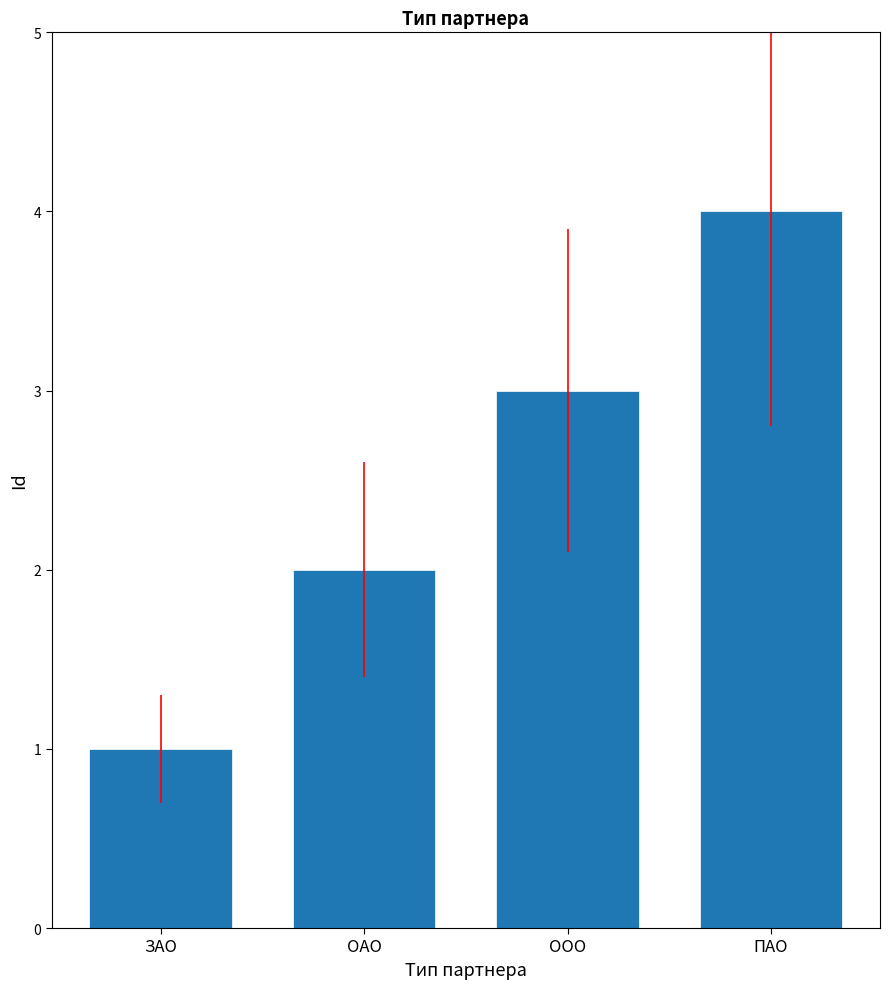

Reading left to right, what are all the values shown in this chart?

1	2	3	4